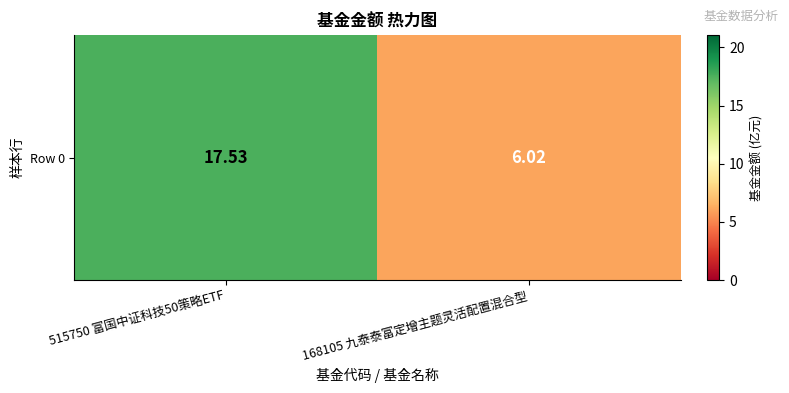

List the labels in order of value, largest first.

515750 富国中证科技50策略ETF, 168105 九泰泰富定增主题灵活配置混合型